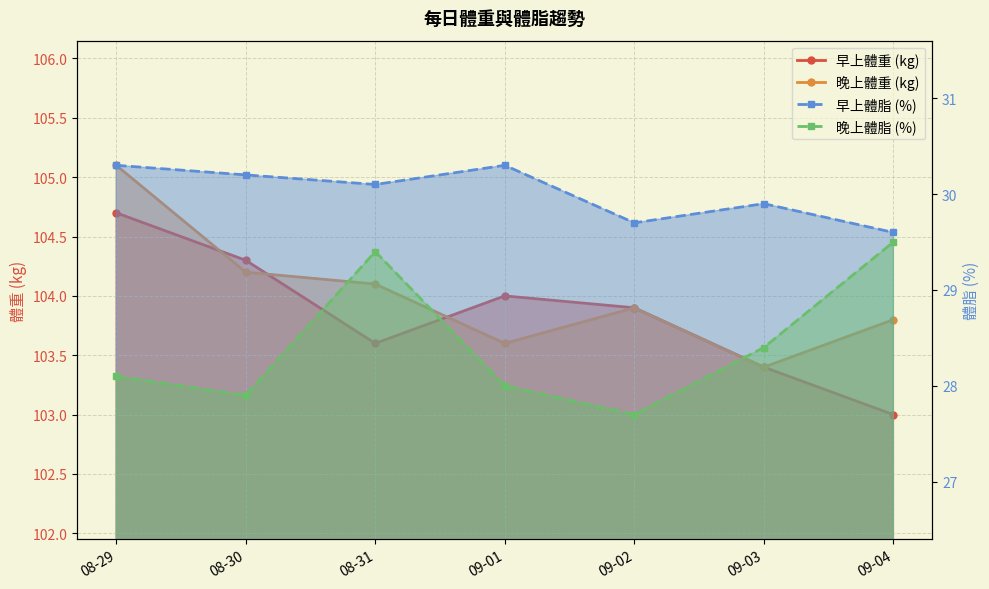

At which category is the sum across all series the highest?

08-29